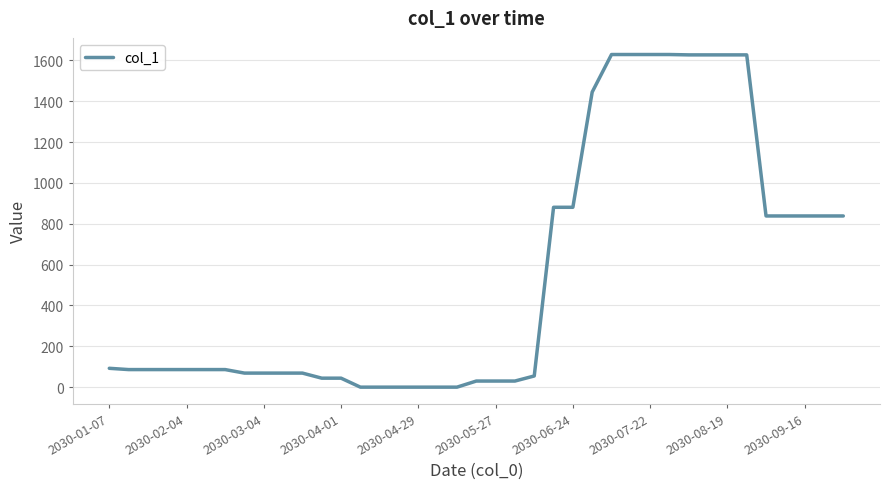

What is the difference between the maximum and minimum values?

1628.7